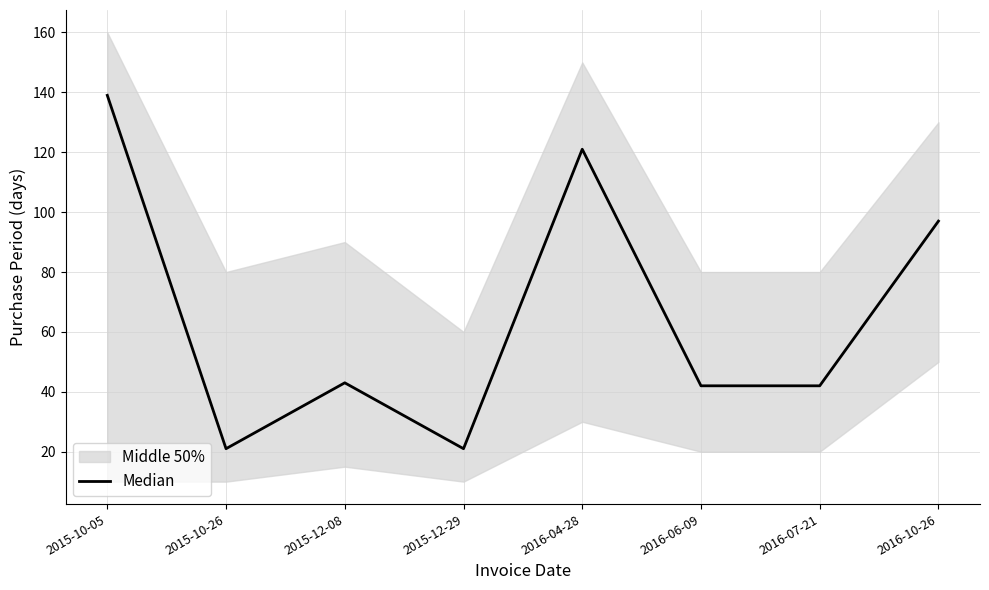

At which category does the data reach its first local valley?

2015-10-26